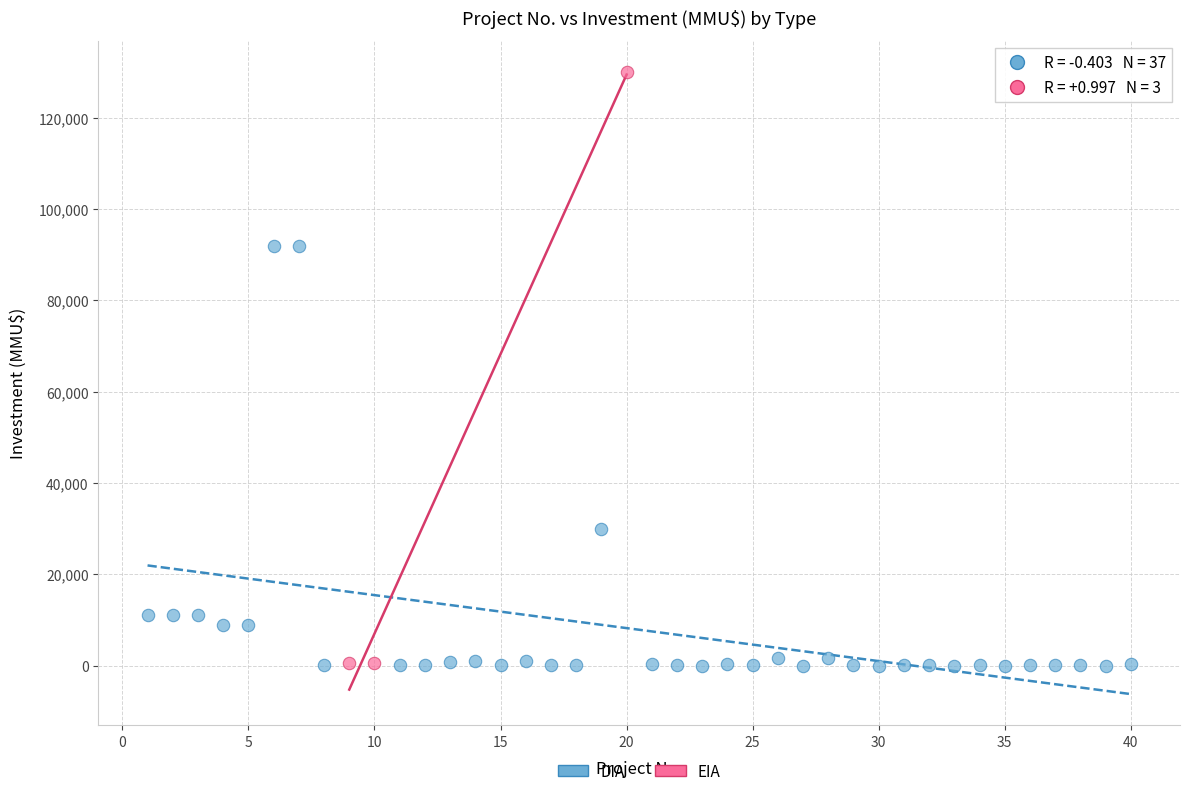

Which series has the largest Y range (max minus min)?

EIA